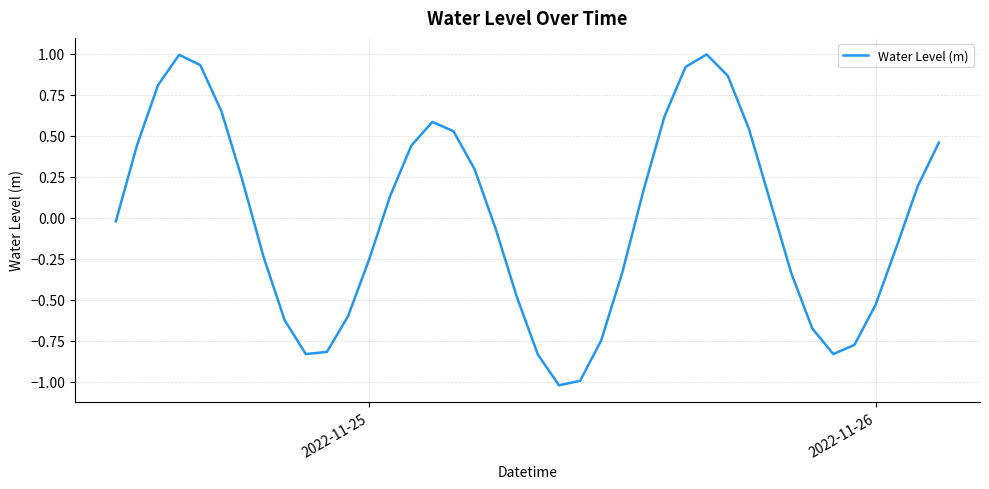

How many lines are shown in the chart?

1